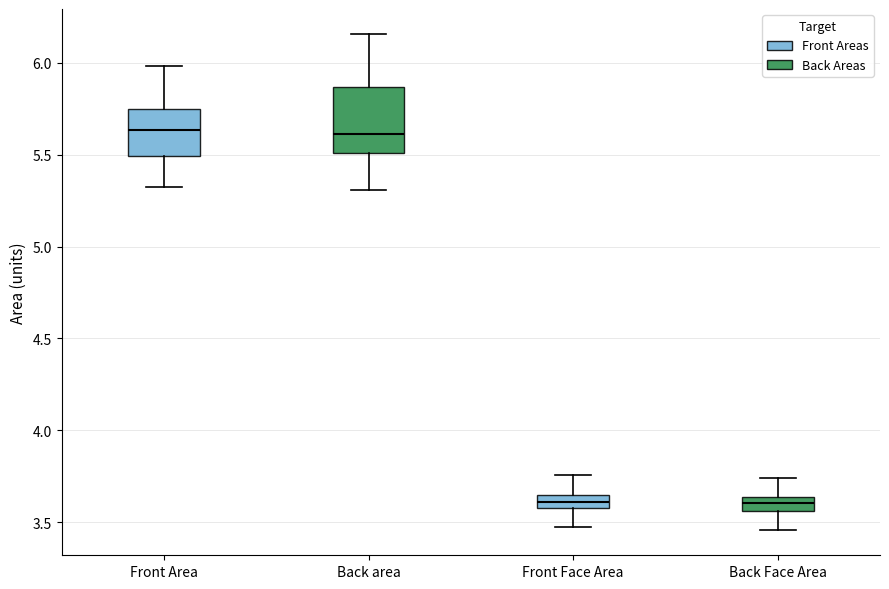

Comparing the boxes themselves (not the whiskers), which one is the tallest?

Back area